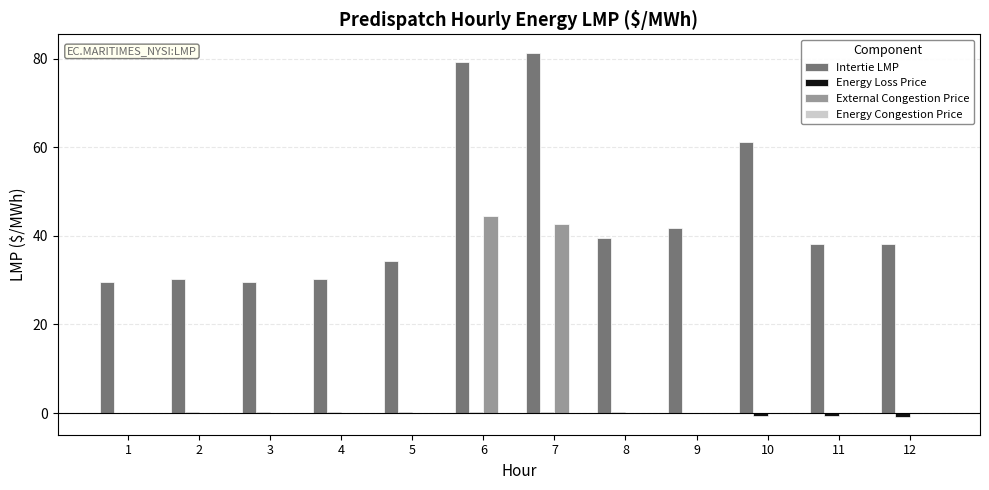

Which category has the highest value across all series?

7